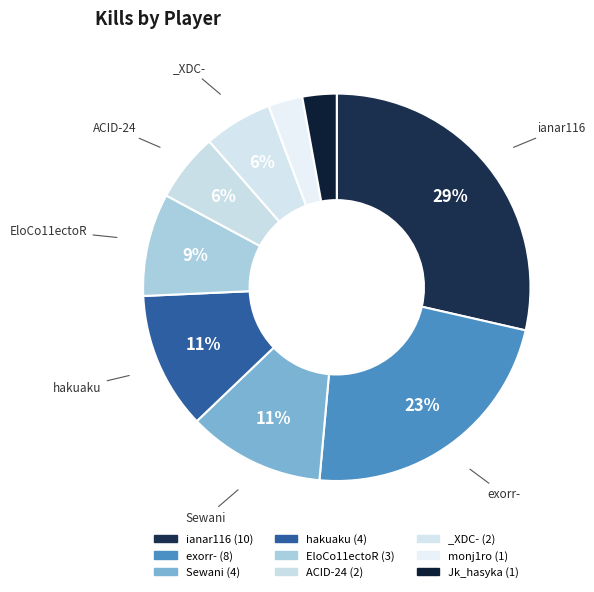

Is there a majority slice in this chart?

No